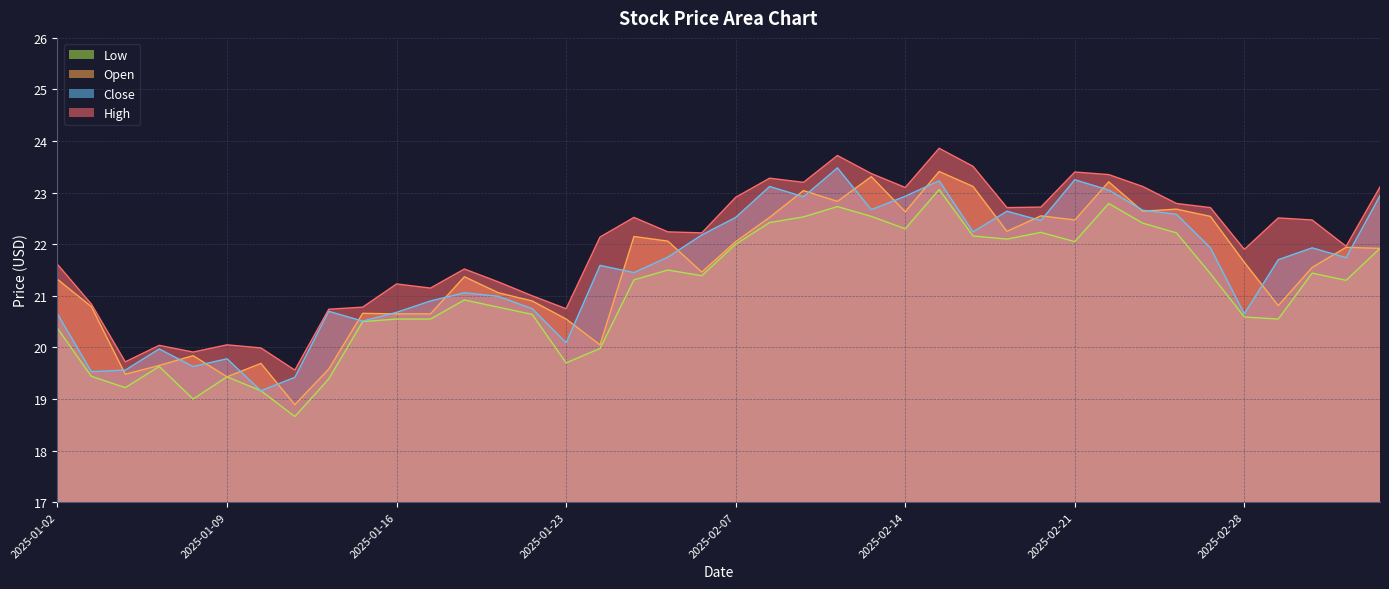

At 2025-02-19, list the series in order from smallest to largest.

low, open, close, high